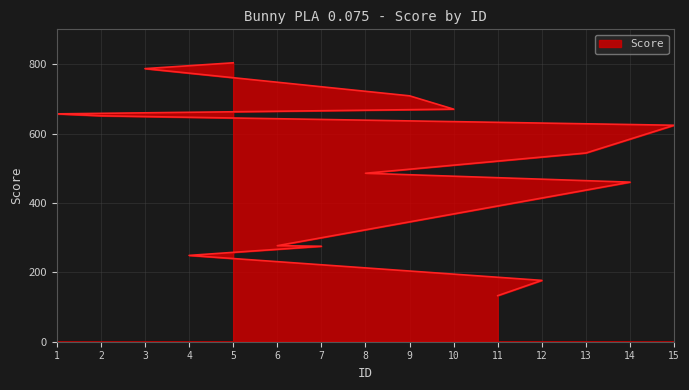

True or false: the data shows 959.7 at 1.

False